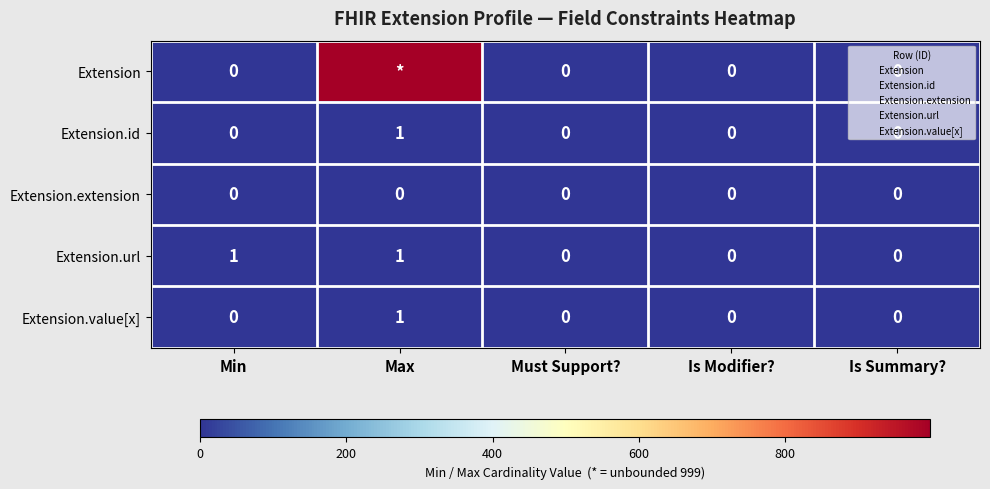

The Extension series shows 0 at Min. True or false?

True